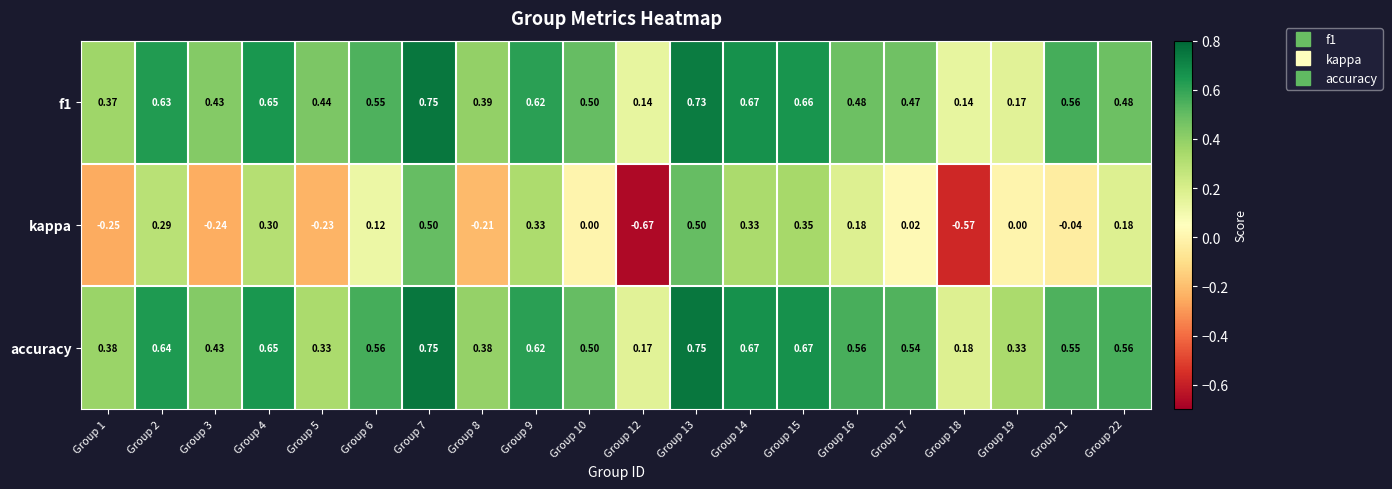

At which category is the sum across all series the highest?

Group 7